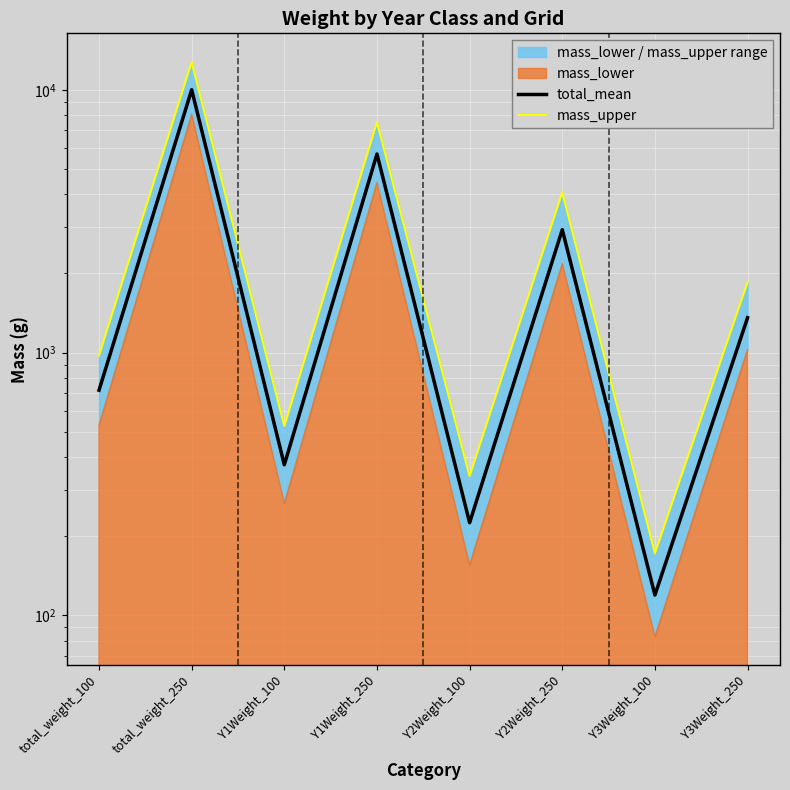

Rank the series by their maximum value, from highest to lowest.

mass_upper, total_mean